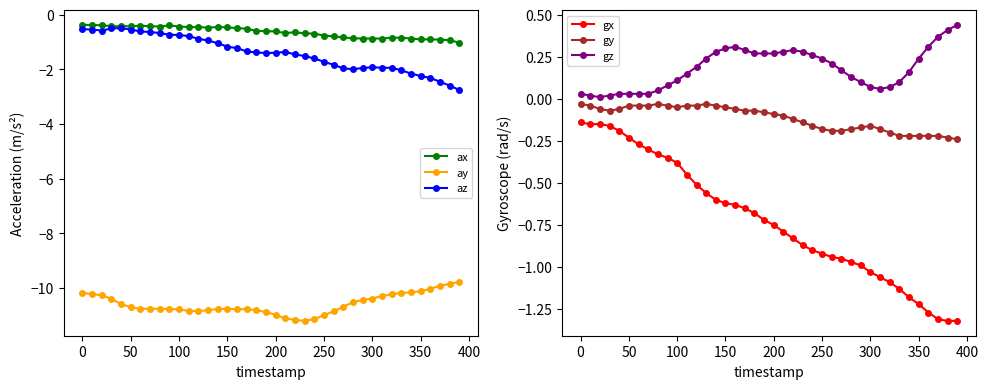

True or false: gy and gx intersect in this chart.

False